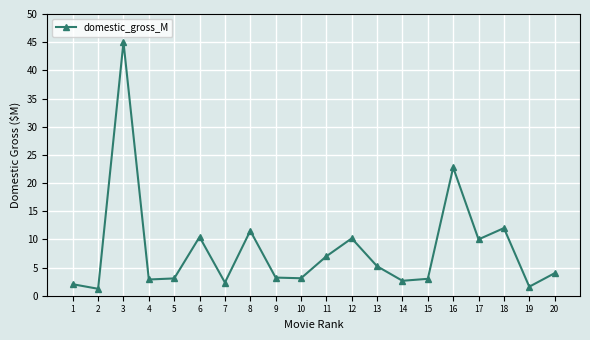

True or false: the data shows 2.9 at 4.

True